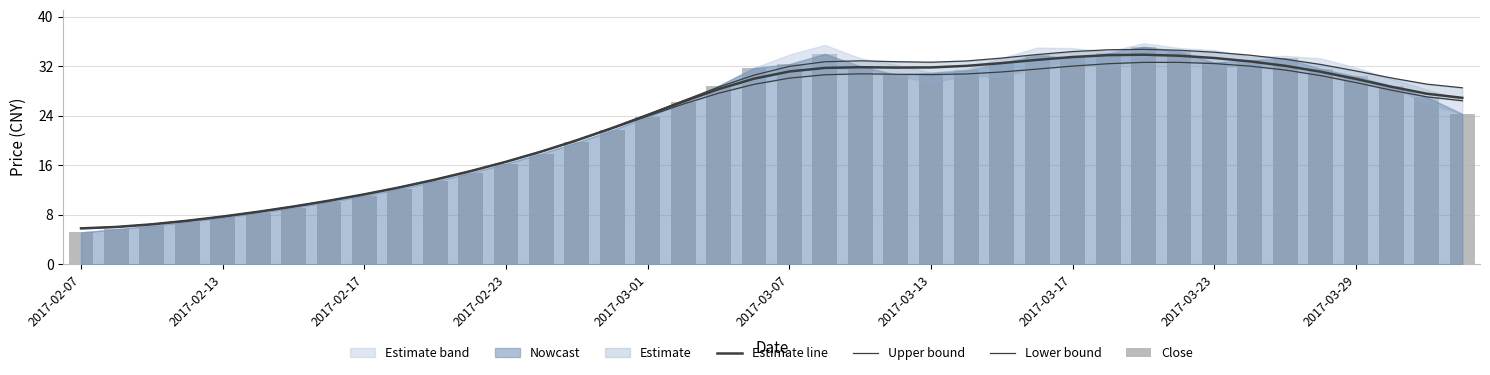

Is it true that Upper bound equals 34.4 at 2017-03-17?

True